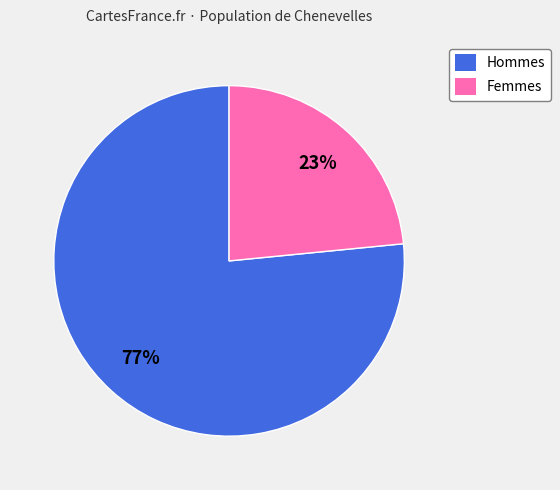

Is it true that Hommes is 77% of the pie?

True